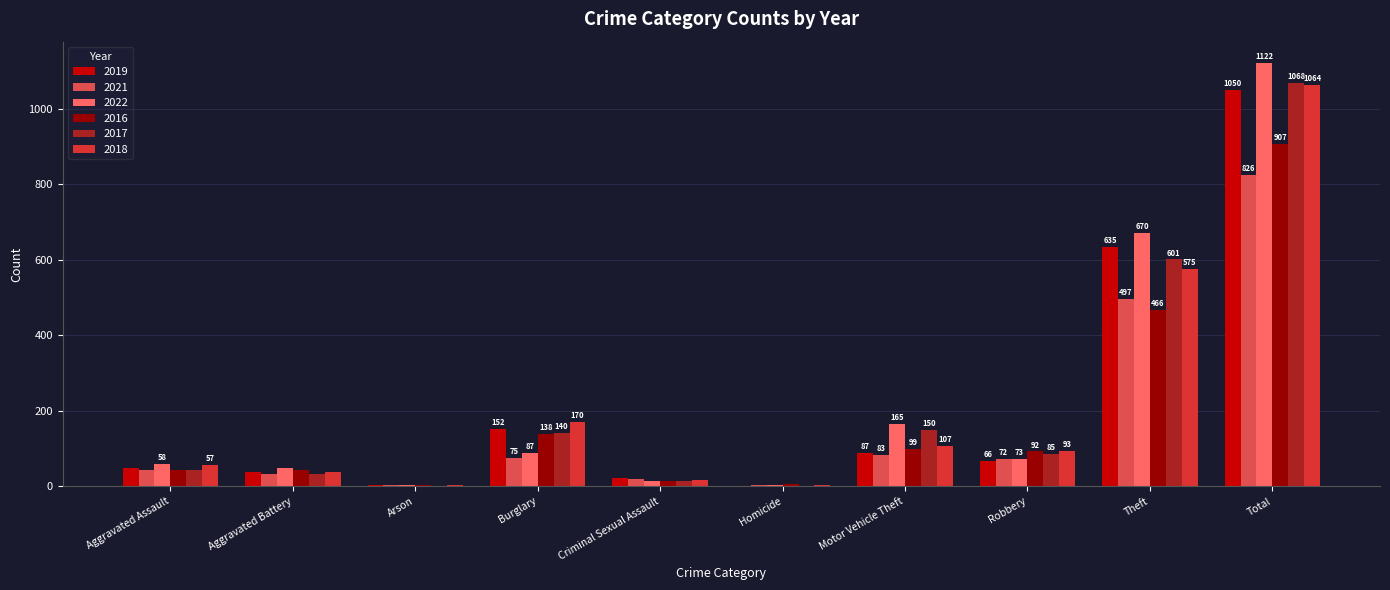

At which label does 2021 first exceed 72?

Burglary